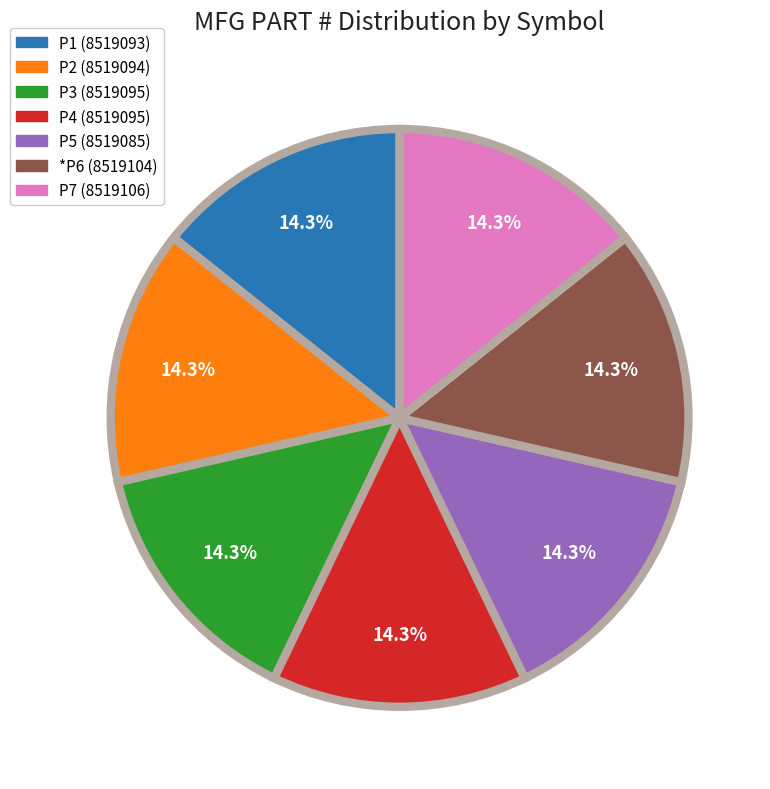

To the nearest percent, what portion does P1 represent?

14%